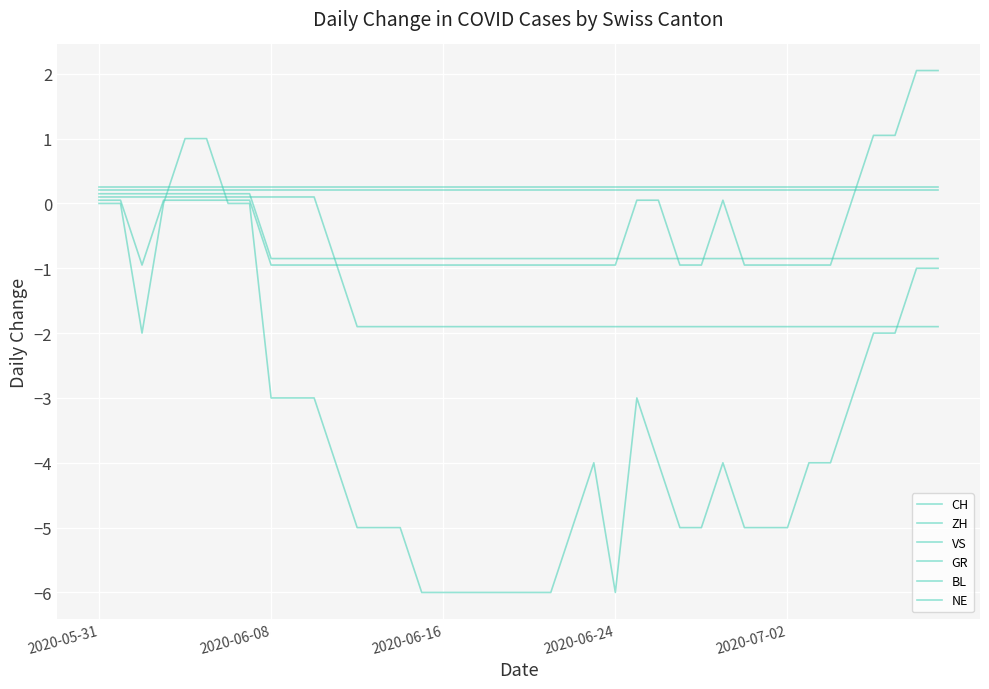

How many intersections are there between GR and ZH?

5